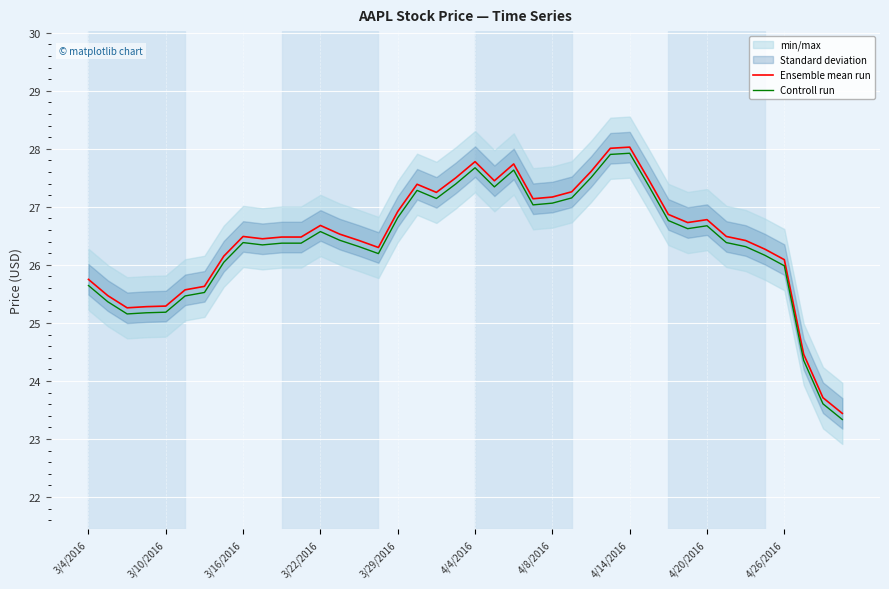

What is the difference between the maximum and minimum values in the Controll run series?

4.6